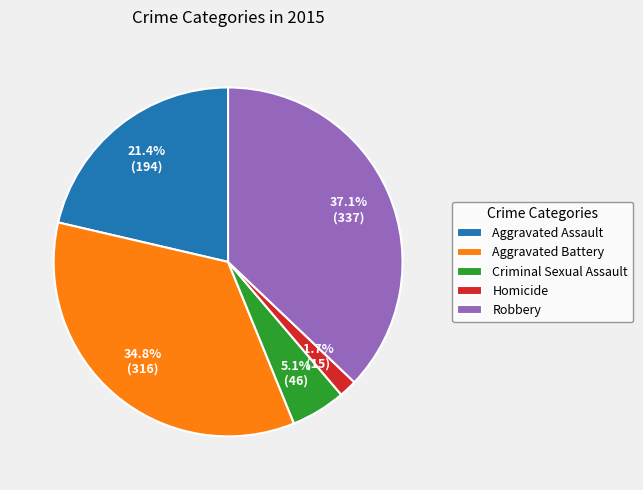

What percentage is the Aggravated Assault slice, to the nearest percent?

21%